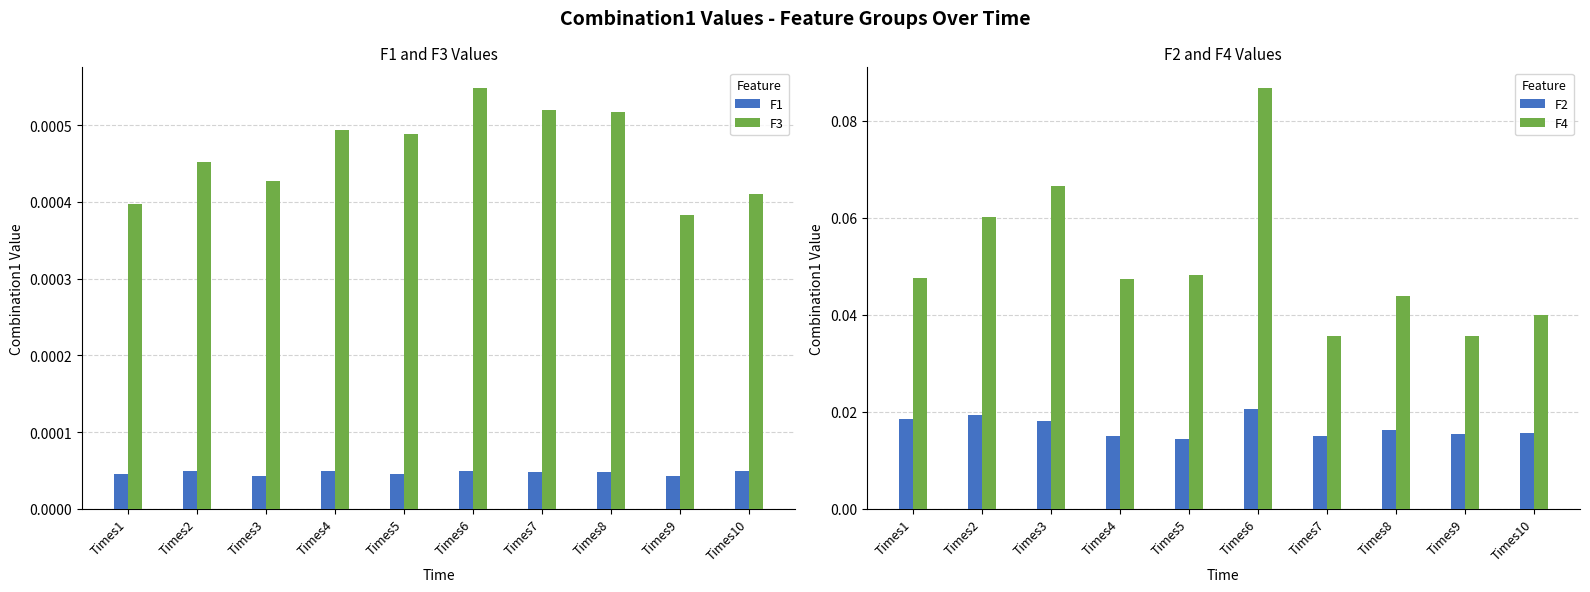

Reading right to left, transcribe all the data shown in this chart.

F1: Times10=0.0	Times9=0.0	Times8=0.0	Times7=0.0	Times6=0.0	Times5=0.0	Times4=0.0	Times3=0.0	Times2=0.0	Times1=0.0
F3: Times10=0.0	Times9=0.0	Times8=0.0	Times7=0.0	Times6=0.0	Times5=0.0	Times4=0.0	Times3=0.0	Times2=0.0	Times1=0.0
F2: Times10=0.0	Times9=0.0	Times8=0.0	Times7=0.0	Times6=0.0	Times5=0.0	Times4=0.0	Times3=0.0	Times2=0.0	Times1=0.0
F4: Times10=0.0	Times9=0.0	Times8=0.0	Times7=0.0	Times6=0.1	Times5=0.0	Times4=0.0	Times3=0.1	Times2=0.1	Times1=0.0